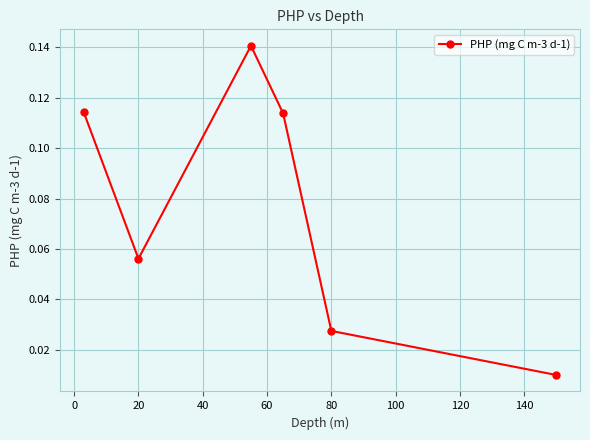

How many categories are shown in the chart?

6